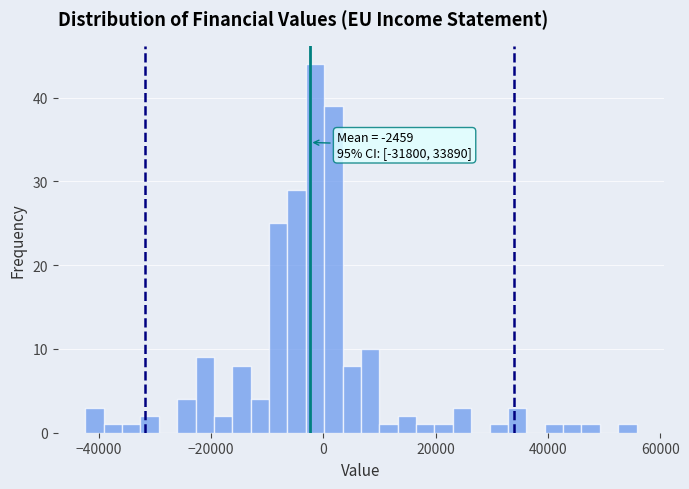

Read against the x-axis, roughly where is the centre of the tallest bar?

-2000